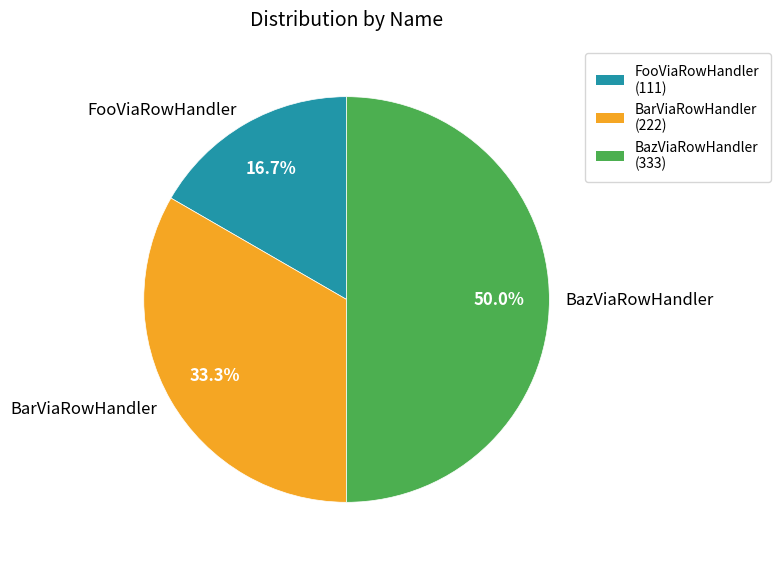

What is the largest slice in the pie chart?

BazViaRowHandler